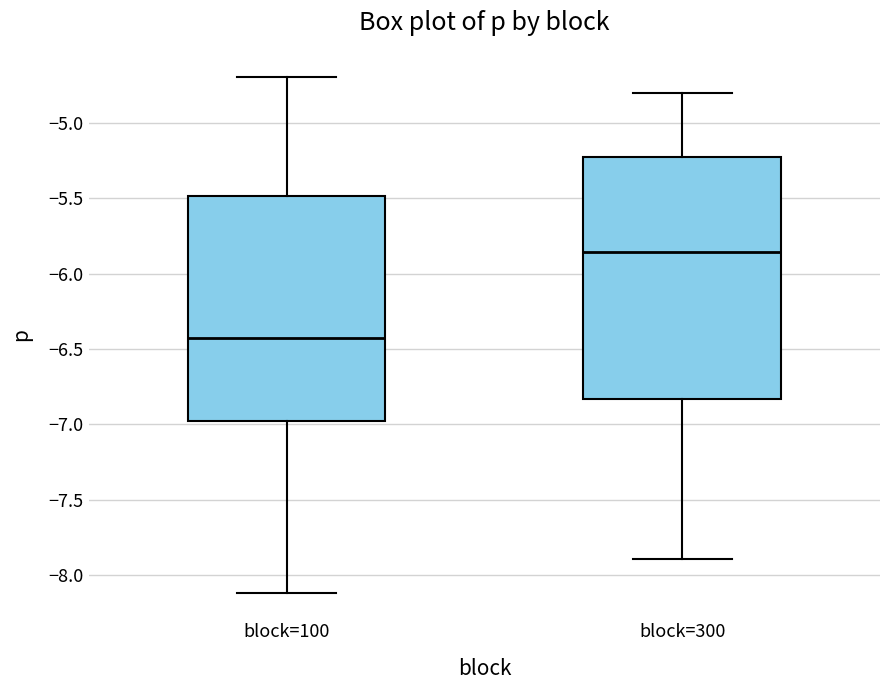

Which box's median line is the lowest?

block=100